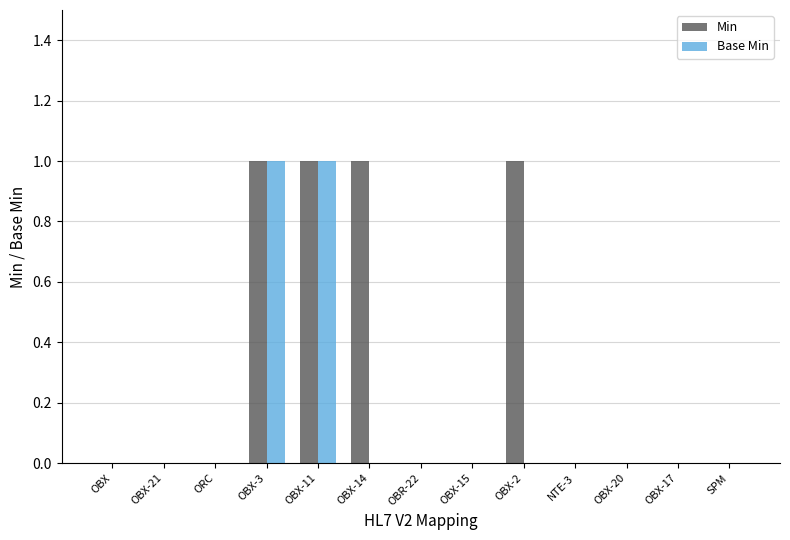

Which series changed the most between OBX-15 and OBX-2?

Min